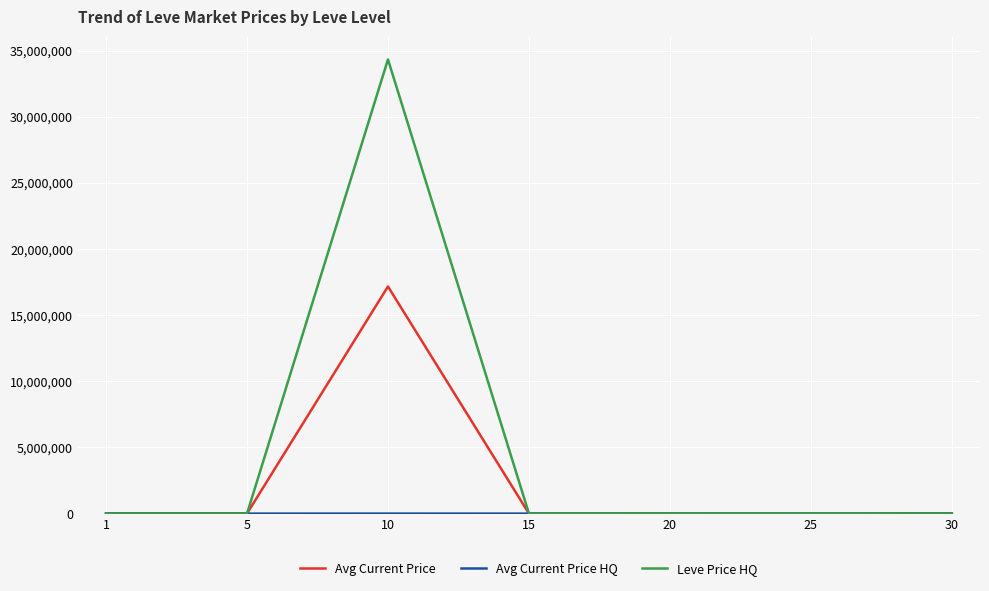

What is the difference between the Avg Current Price values at 1 and 10?

17166143.0